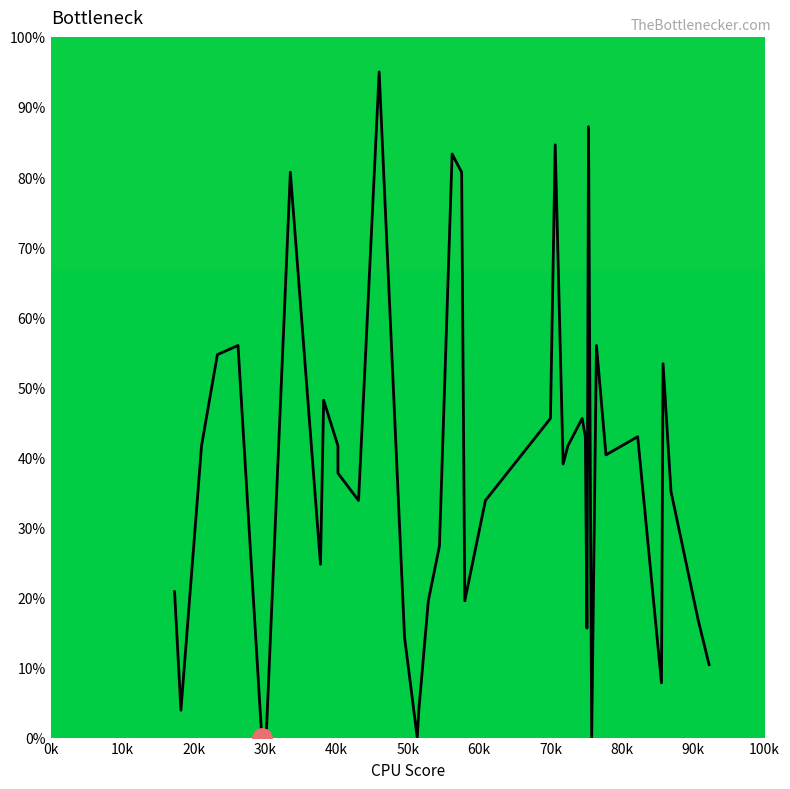

The chart shows a value of 40.4 at 15. True or false?

False